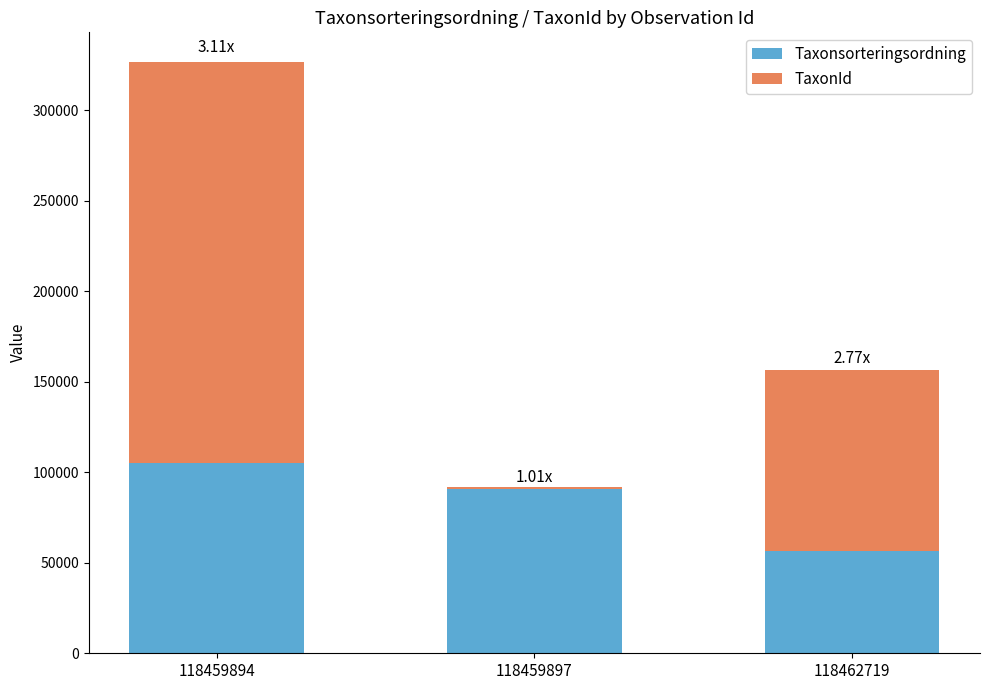

How many categories are shown in the chart?

3